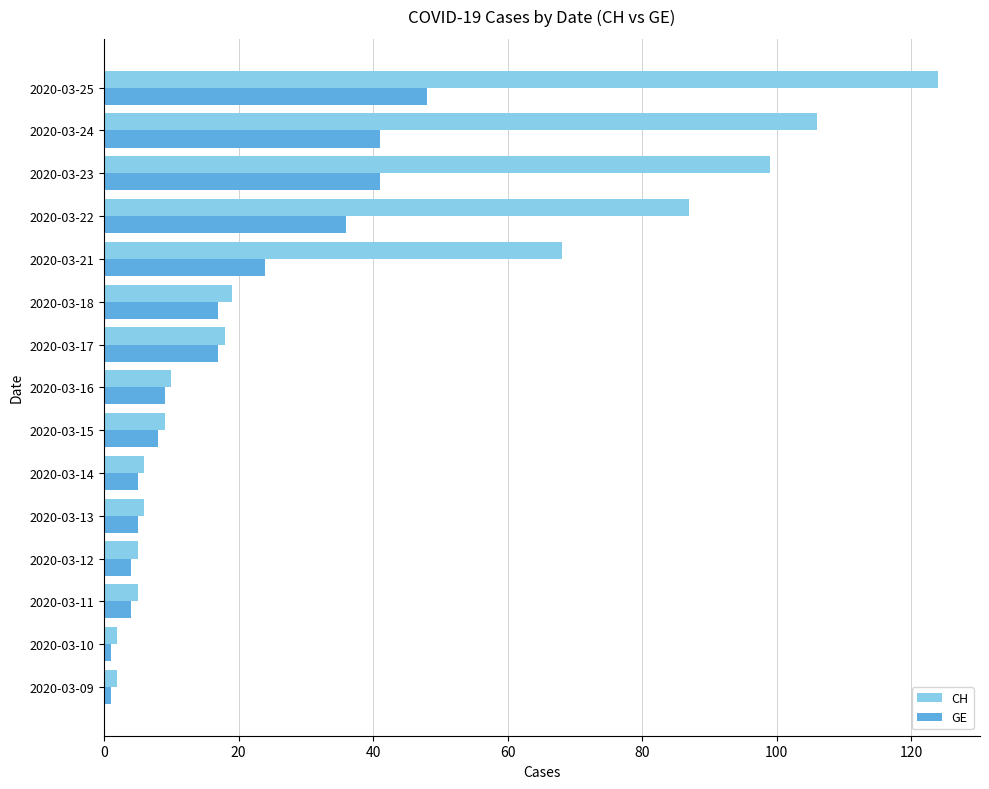

Count the number of data series in this chart.

2